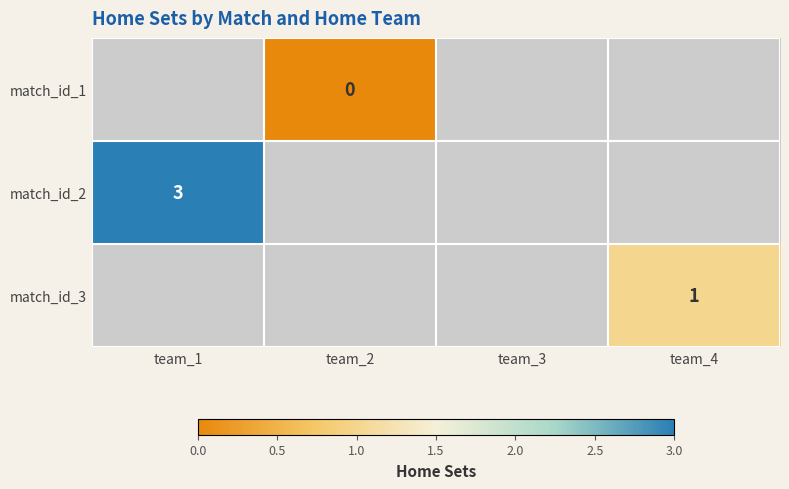

Rank the categories by match_id_3 value from highest to lowest.

team_1, team_2, team_3, team_4